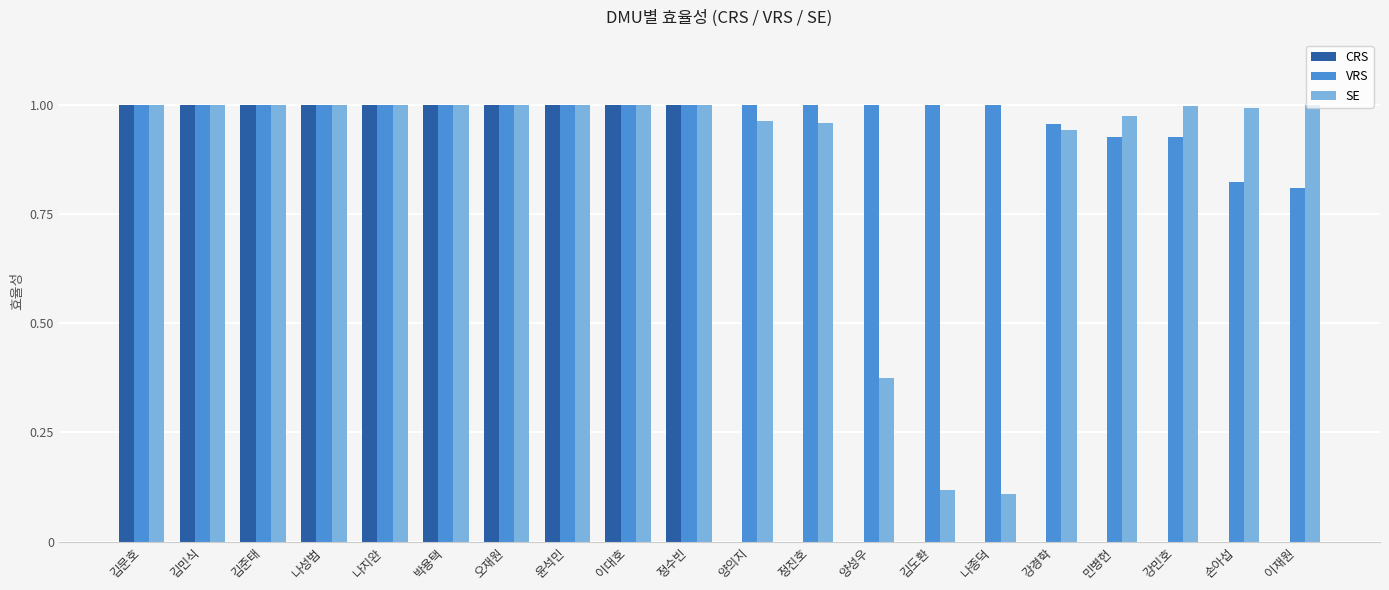

What is the sum of all VRS values?

19.4